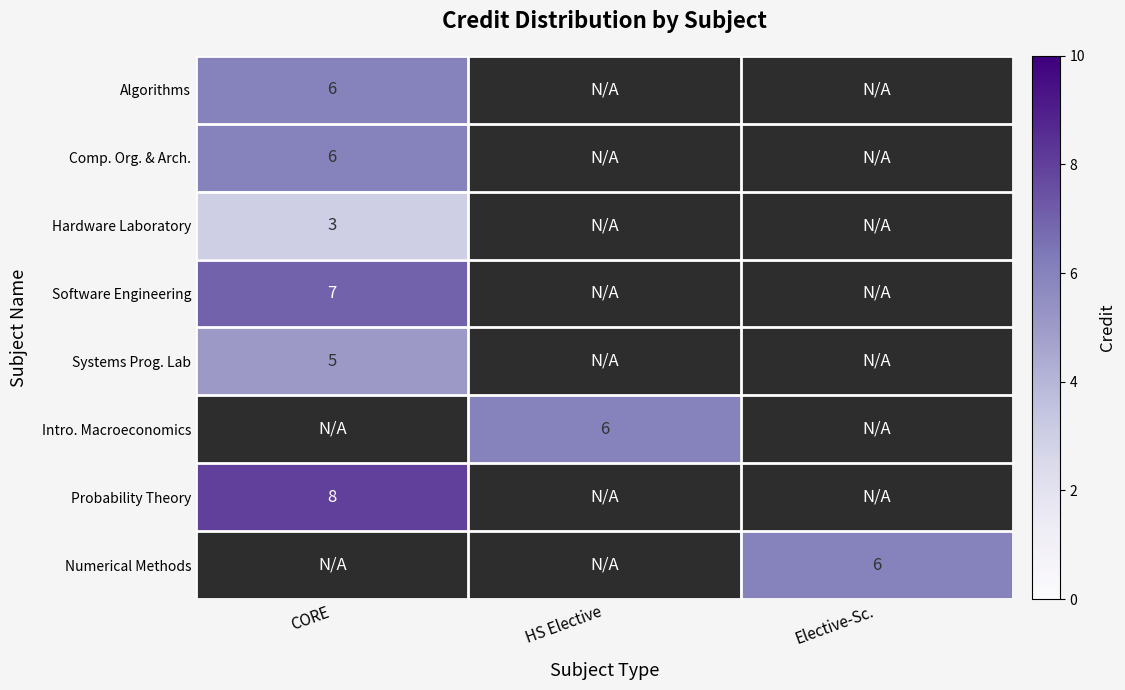

The value of Numerical Methods at Elective-Sc. is 6. True or false?

True